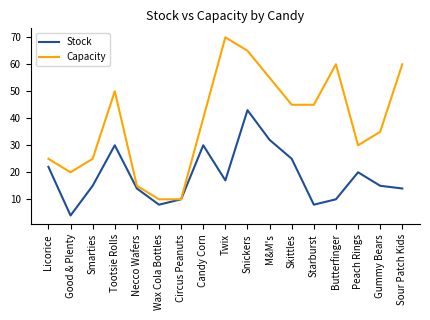

Where is the first local minimum for Stock?

Good & Plenty